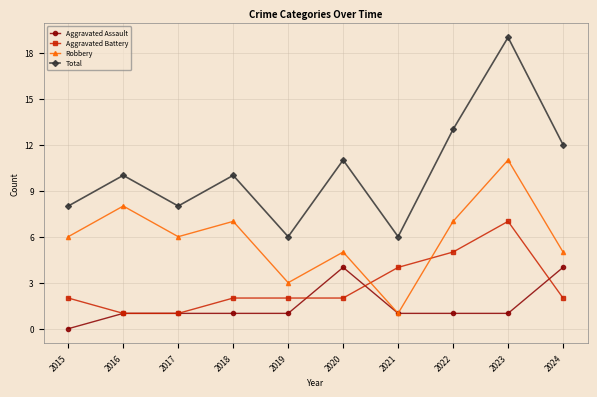

How many Aggravated Assault values are between 1 and 2?

7